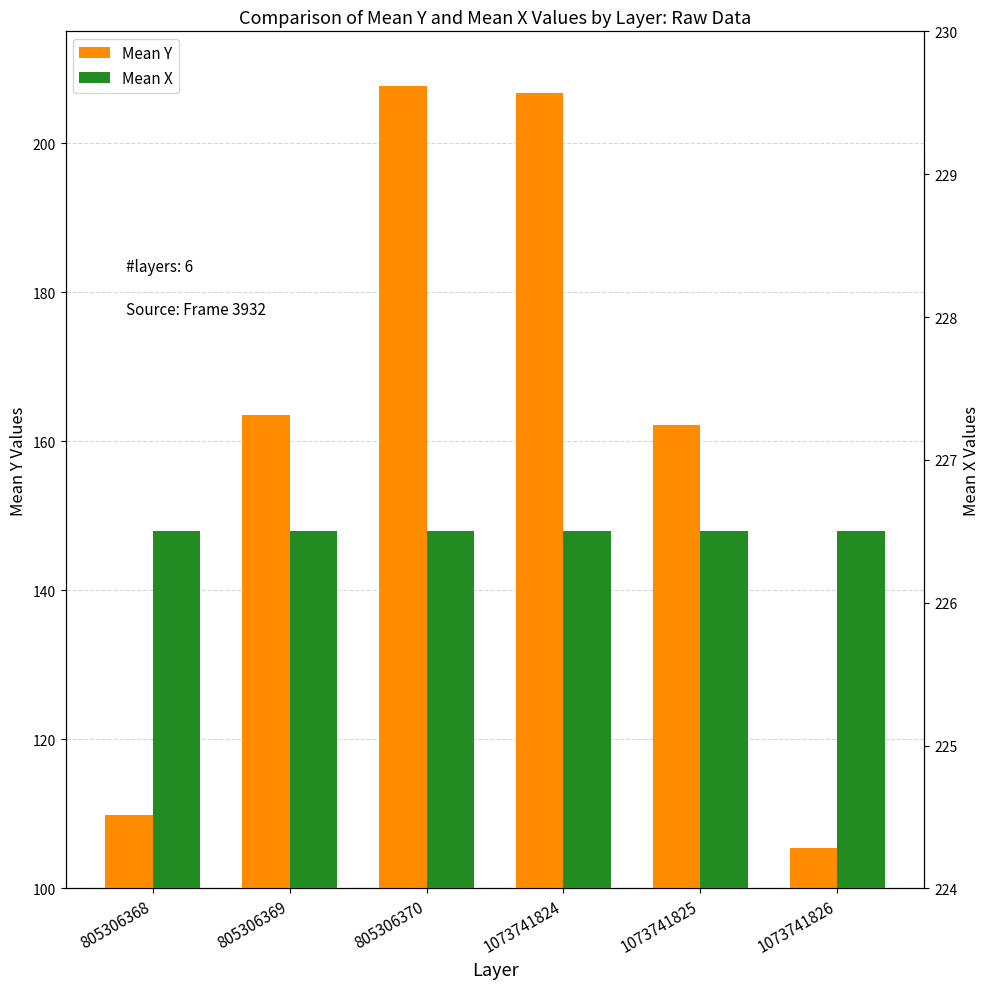

What is the minimum value for Mean Y?

105.5